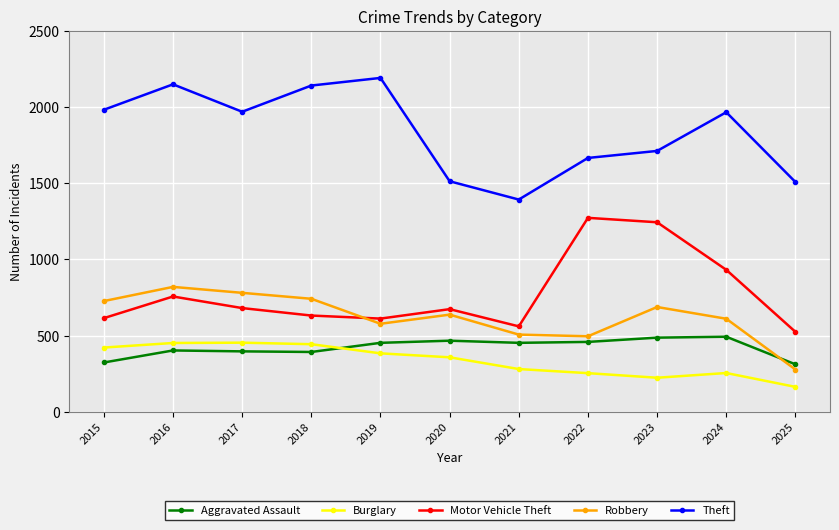

The Aggravated Assault series shows 224 at 2016. True or false?

False